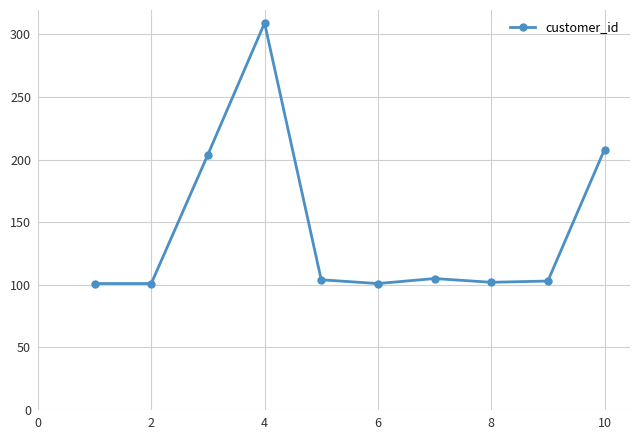

What is the value of the 8th point from the left?

102